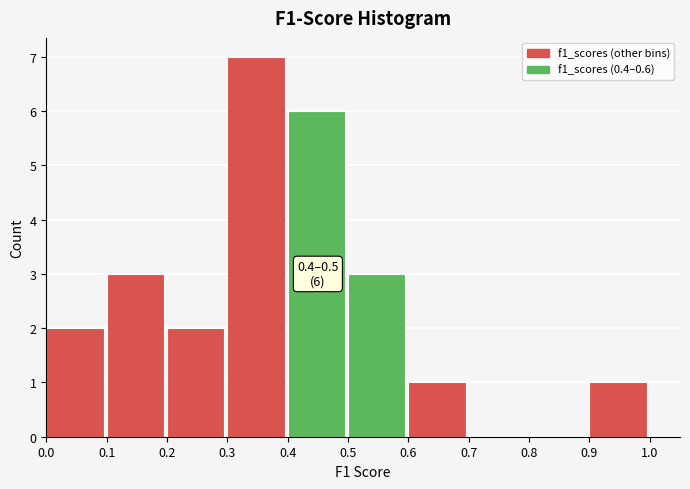

Which range on the x-axis has the tallest bar?

0.3 to 0.4